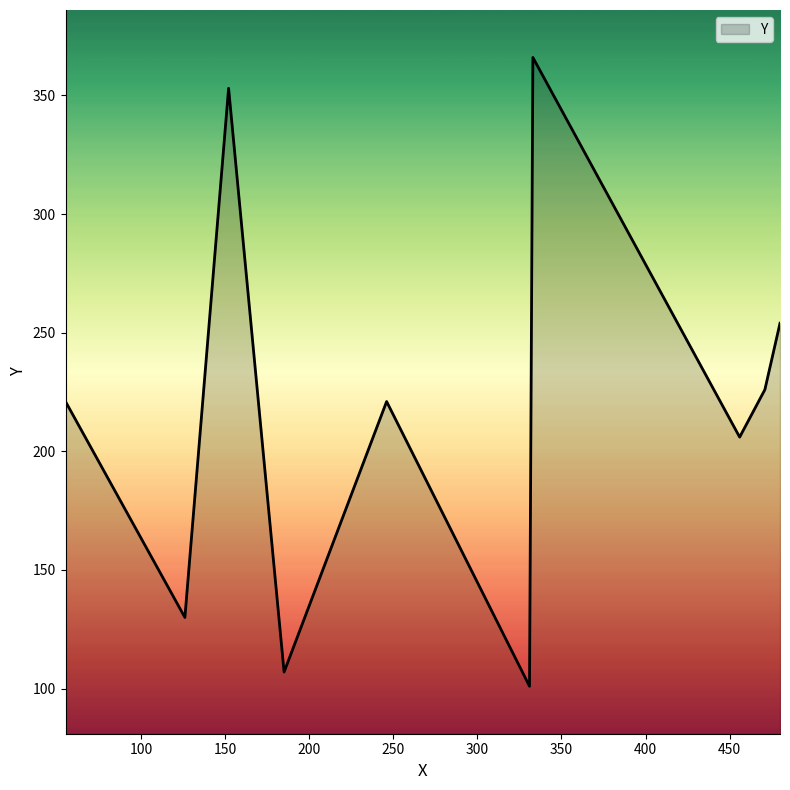

What is the maximum value shown in the chart?

366